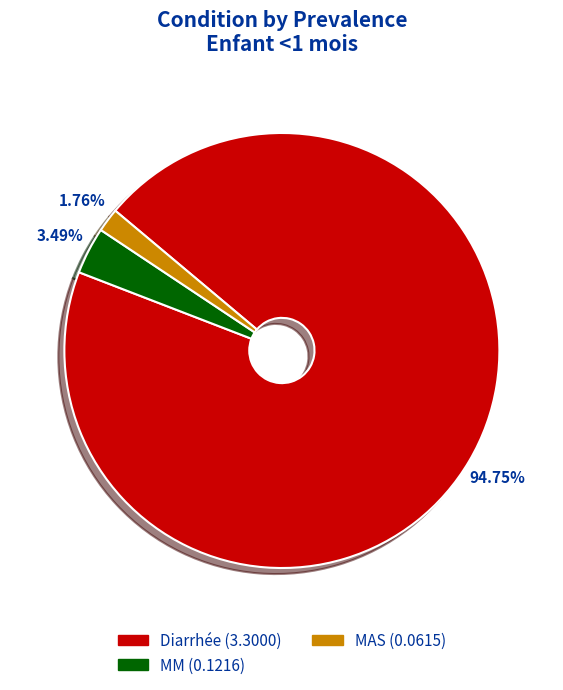

How much of the chart is everything except MM?

96.5%